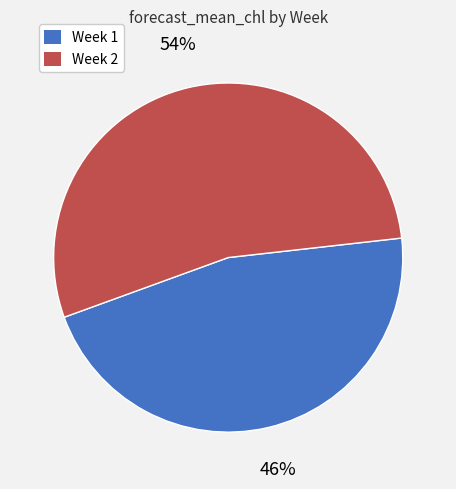

Between Week 1 and Week 2, which is larger?

Week 2